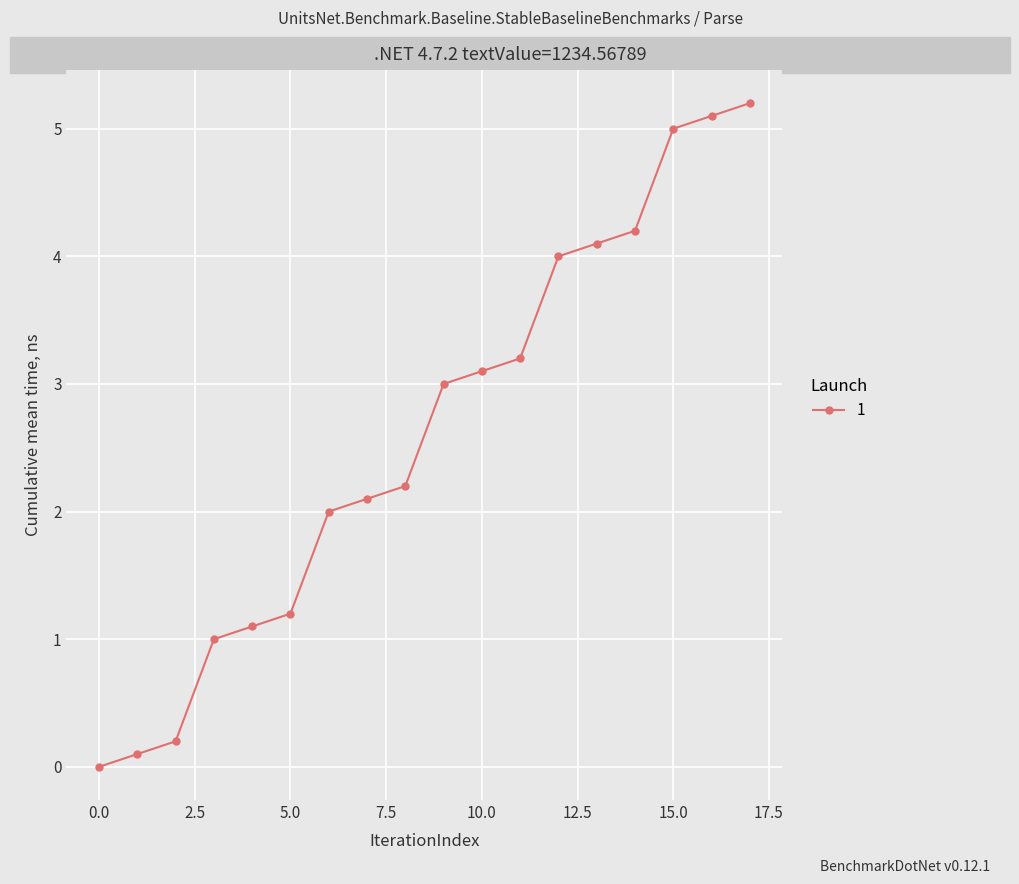

What is the maximum value shown in the chart?

5.2